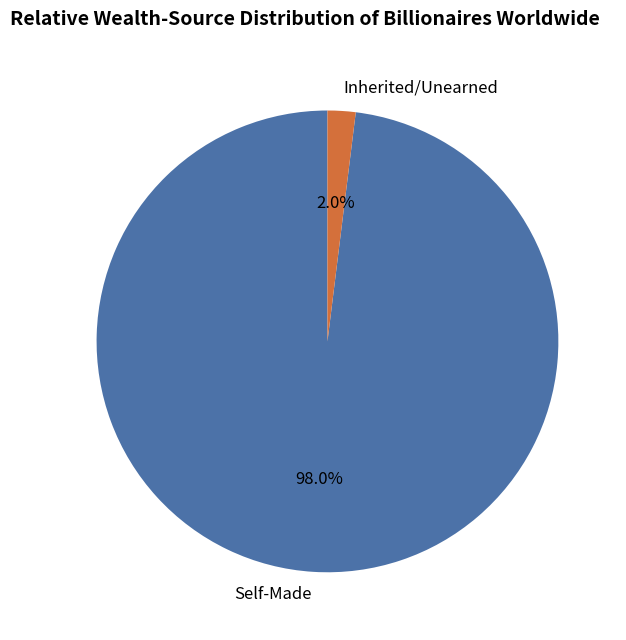

Between Self-Made and Inherited/Unearned, which is larger?

Self-Made